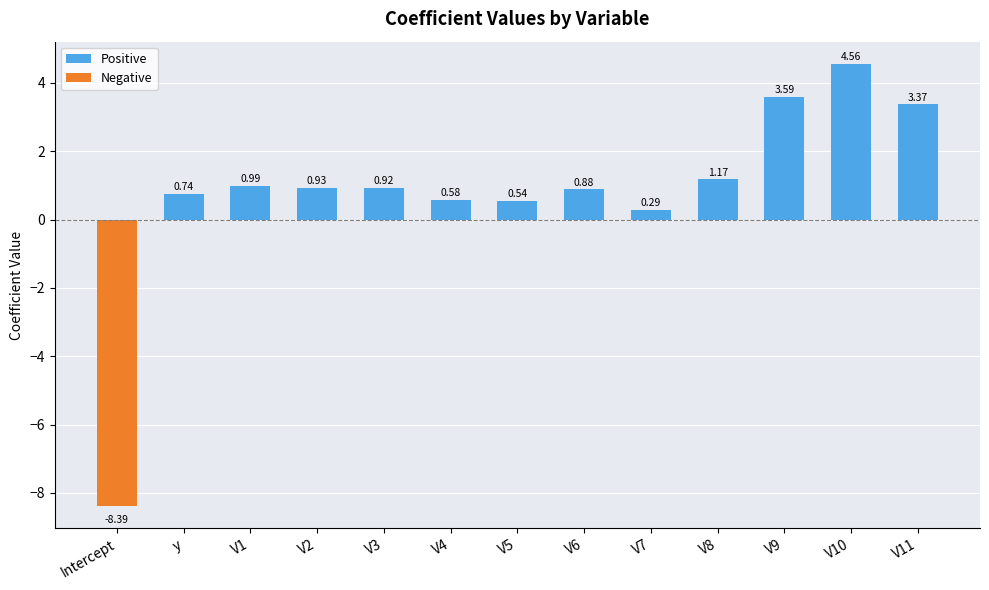

What is the average value of the Negative series?

-0.6